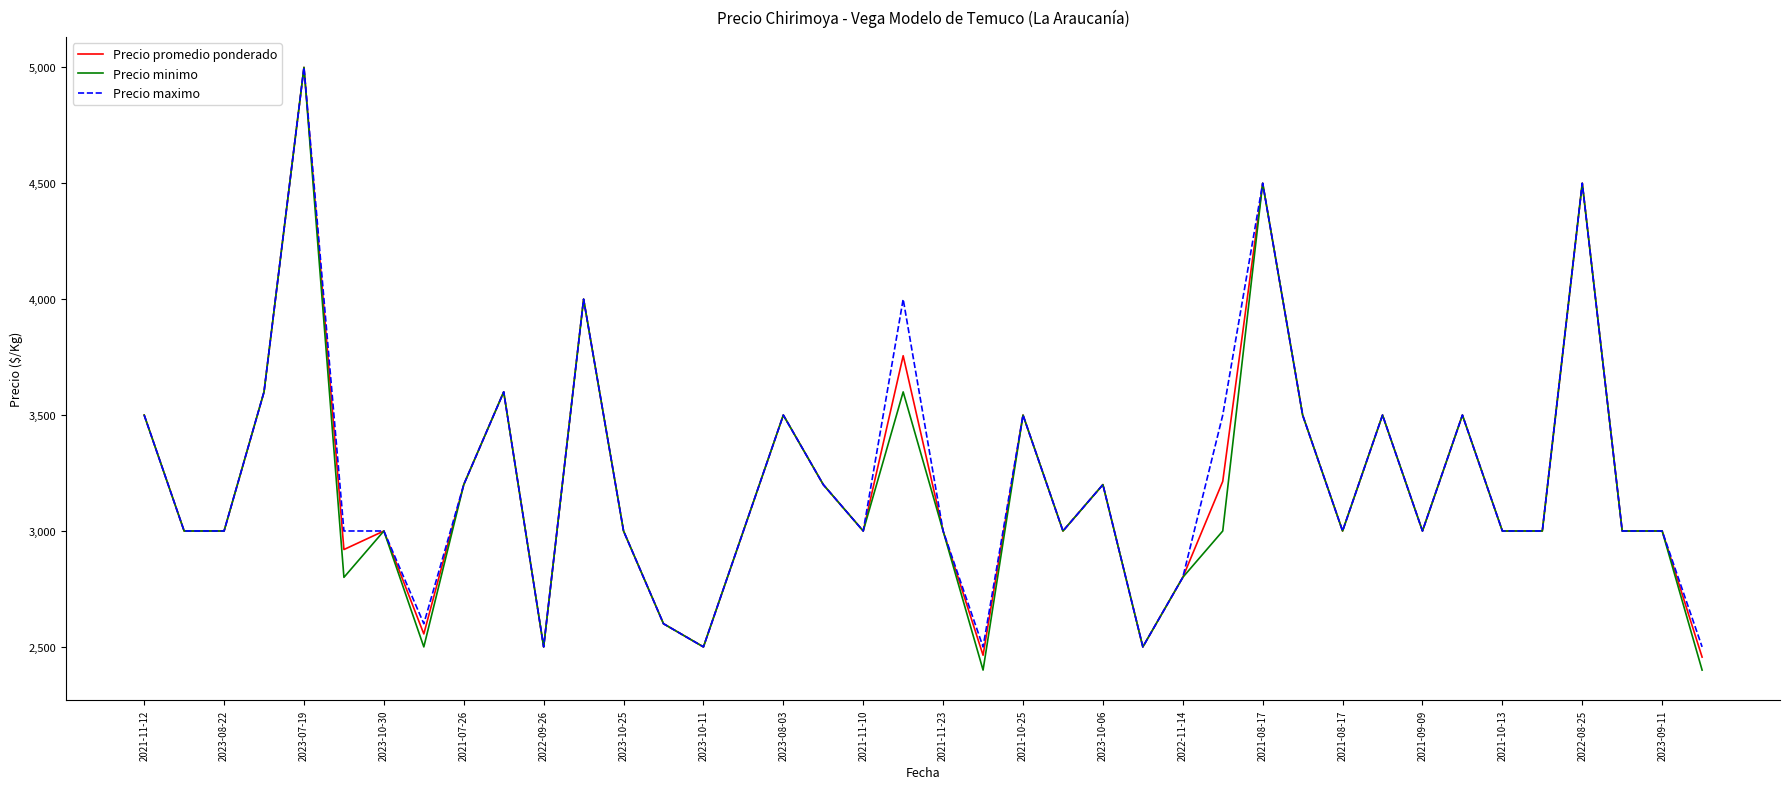

How many lines are shown in the chart?

3